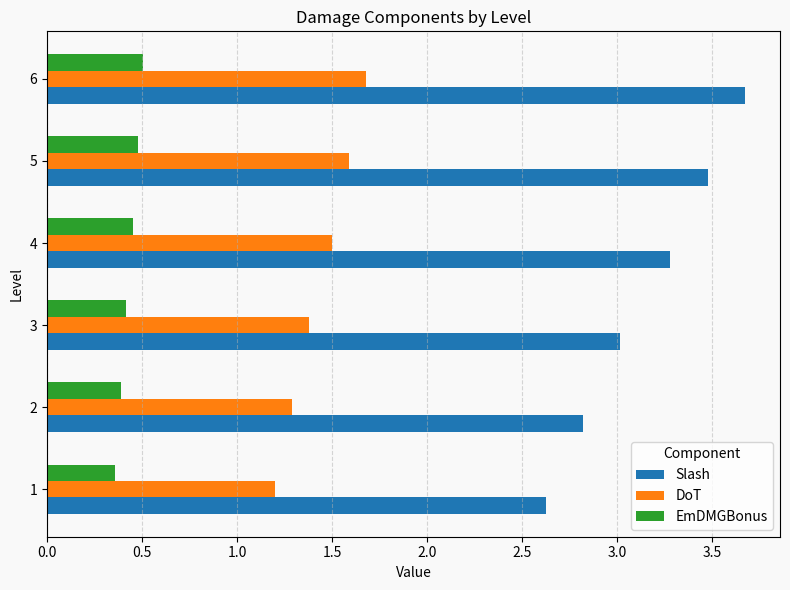

Which series has the largest total across all categories?

Slash